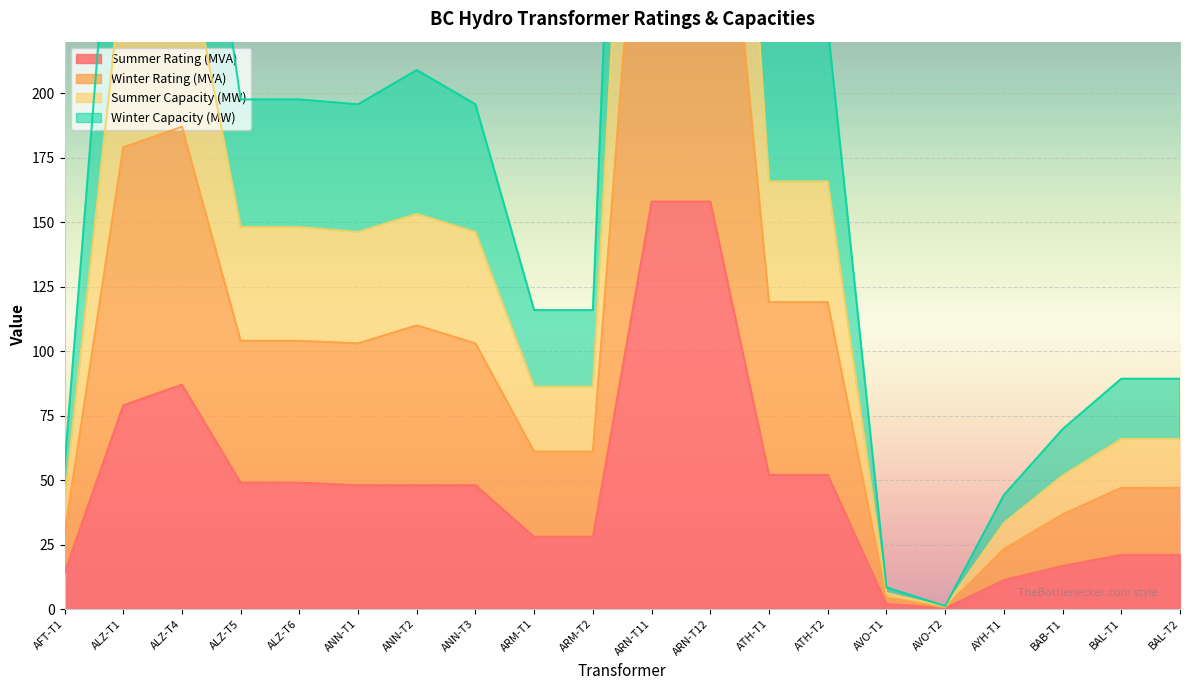

Reading right to left, transcribe all the data shown in this chart.

Summer Rating (MVA): 21.0	21.0	16.7	11.2	0.3	2.0	52.0	52.0	158.0	158.0	28.0	28.0	48.0	48.0	48.0	49.0	49.0	87.0	79.0	14.0
Winter Rating (MVA): 47.0	47.0	36.7	23.2	0.6	4.4	119.0	119.0	358.0	358.0	61.0	61.0	103.0	110.0	103.0	104.0	104.0	187.0	179.0	29.0
Summer Capacity (MW): 65.9	65.9	51.7	33.4	0.9	6.2	165.8	165.8	500.2	500.2	86.2	86.2	146.2	153.2	146.2	148.1	148.1	265.3	250.1	41.6
Winter Capacity (MW): 89.3	89.3	69.7	44.2	1.1	8.4	226.1	226.1	680.2	680.2	115.9	115.9	195.7	209.0	195.7	197.6	197.6	355.3	340.1	55.1